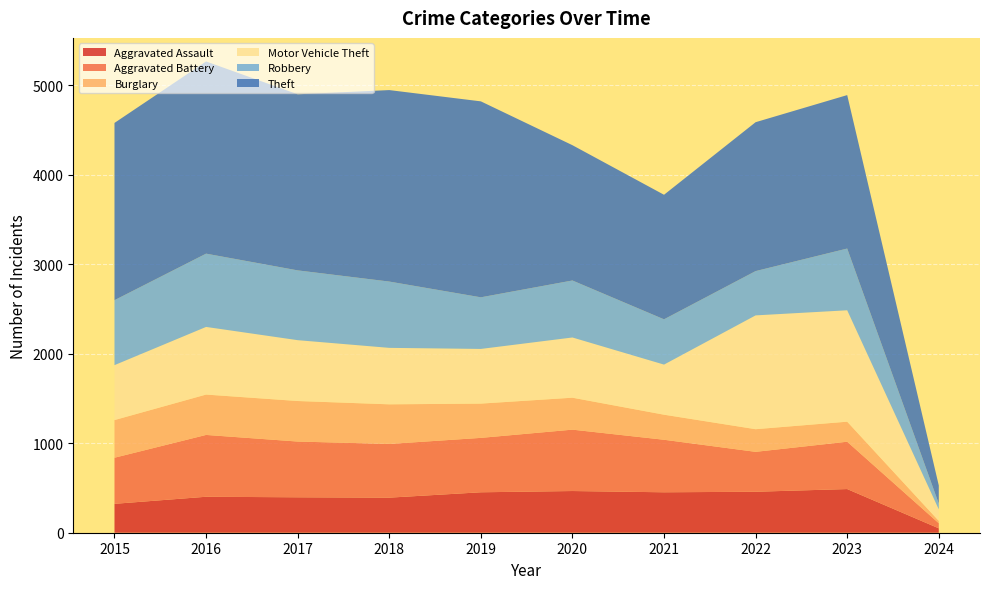

Reading left to right, what are all the values shown in this chart?

Aggravated Assault: 323	402	396	392	452	466	452	458	488	49
Aggravated Battery: 515	691	623	600	608	686	587	446	529	57
Burglary: 421	451	453	443	383	357	280	253	224	26
Motor Vehicle Theft: 614	756	680	631	611	673	560	1272	1245	129
Robbery: 726	819	780	741	577	637	506	495	690	64
Theft: 1981	2148	1968	2140	2190	1512	1392	1664	1715	203